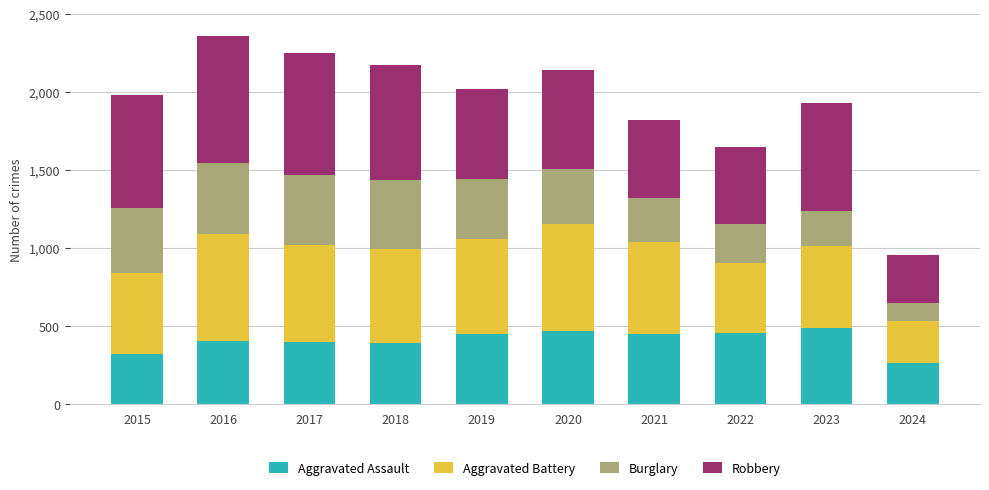

What is the sum of all Aggravated Assault values?

4091